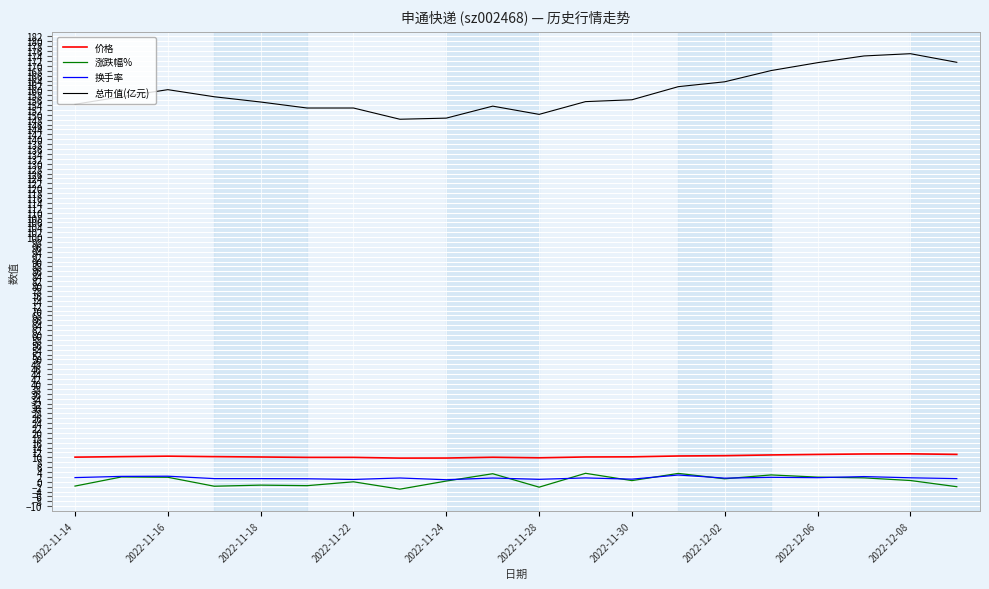

True or false: 涨跌幅% and 总市值(亿元) cross at least once.

False